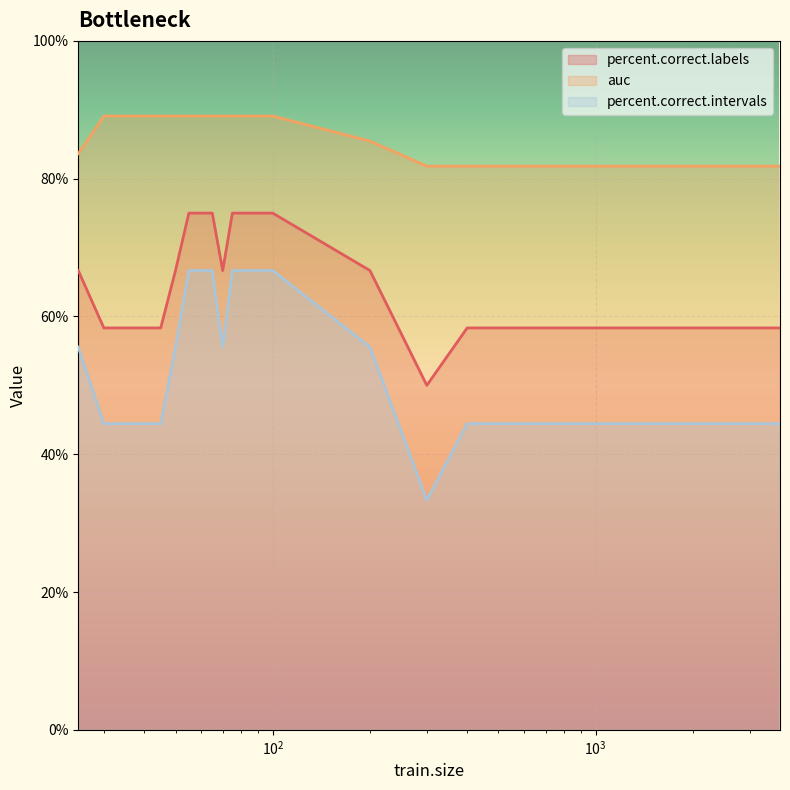

Which category has the highest value in the auc series?

30